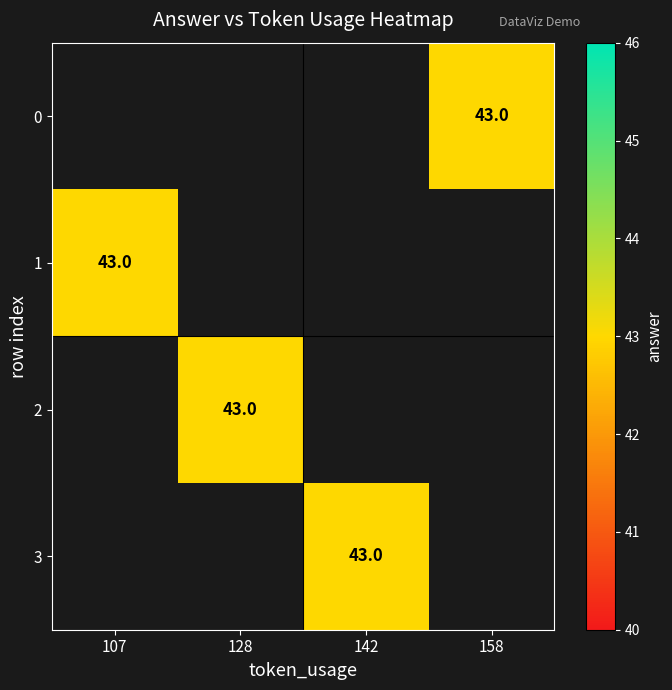

Which category has the highest value across all series?

158